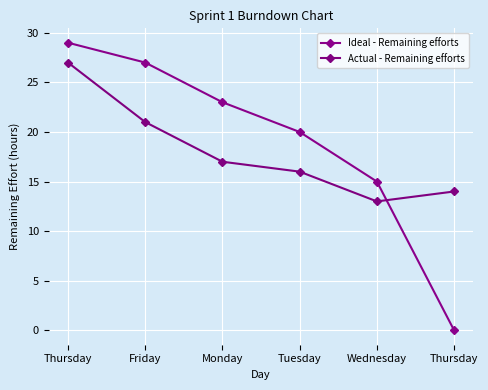

What is the maximum value for Actual - Remaining efforts?

27